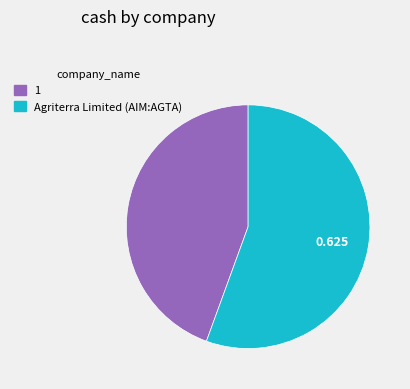

Is the sum of Agriterra Limited (AIM:AGTA) and 1 greater than half?

Yes